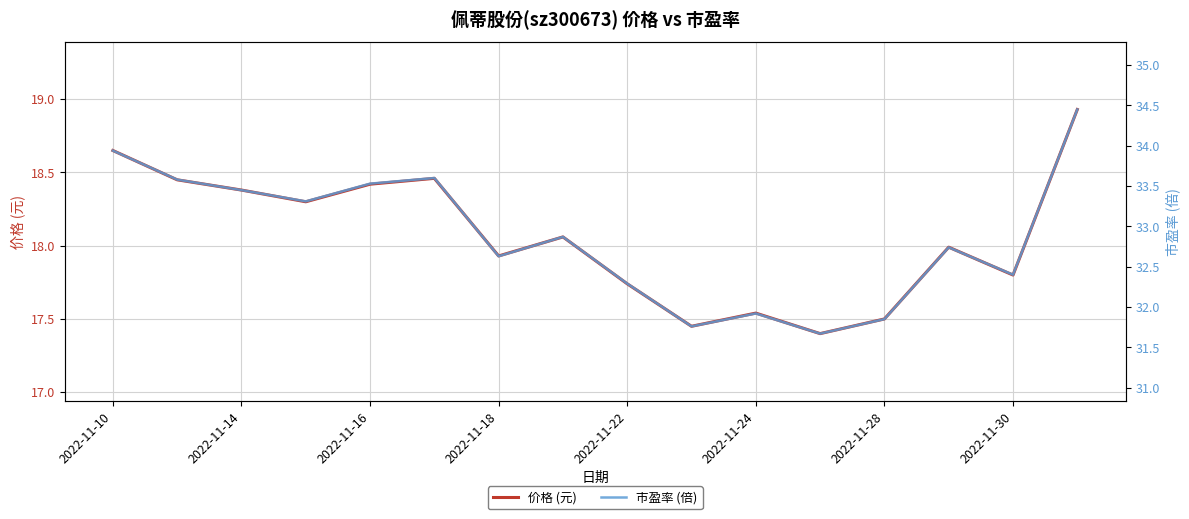

Rank the series by their average value, from highest to lowest.

市盈率 (倍), 价格 (元)